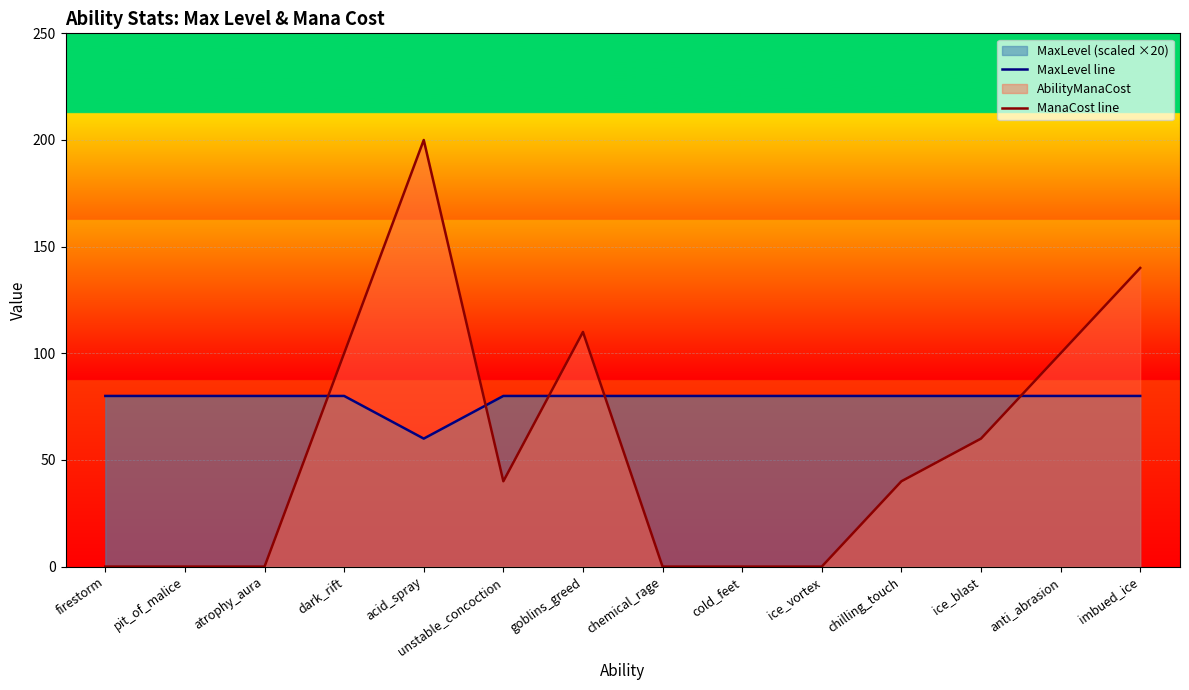

At which label does MaxLevel line reach its minimum?

acid_spray